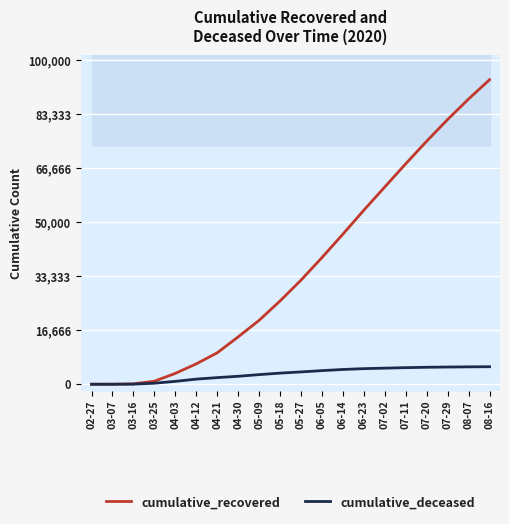

What is the approximate value of cumulative_deceased at 04-21, to the nearest 10?

2050